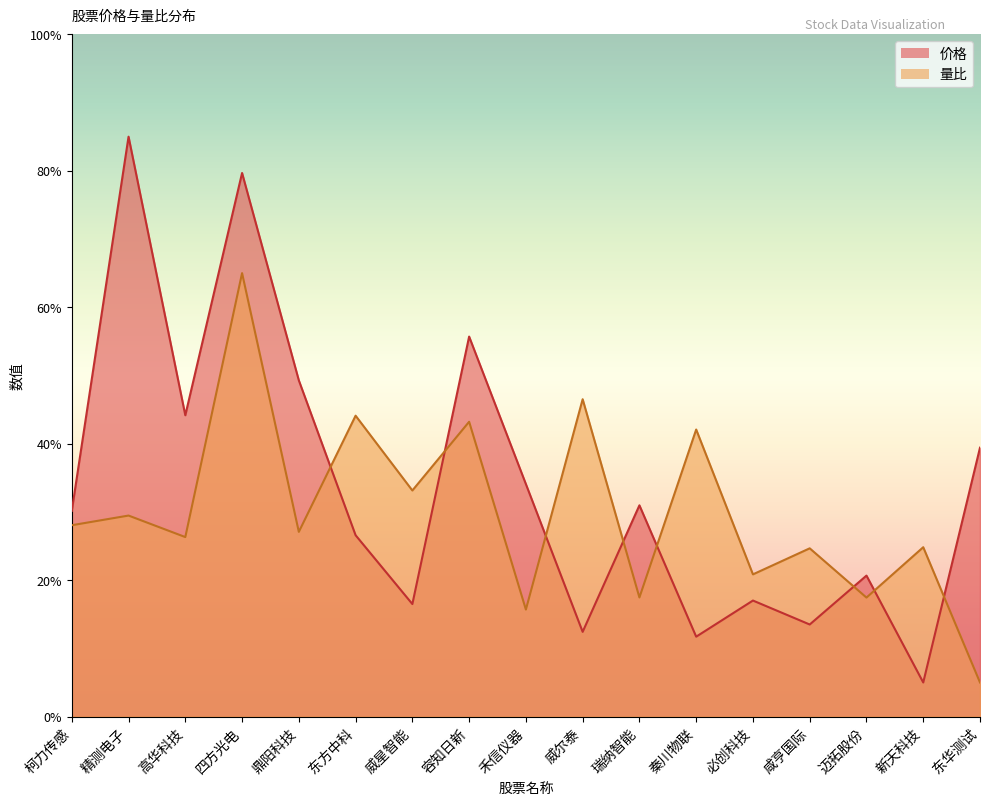

What is the smallest value displayed?

5.0